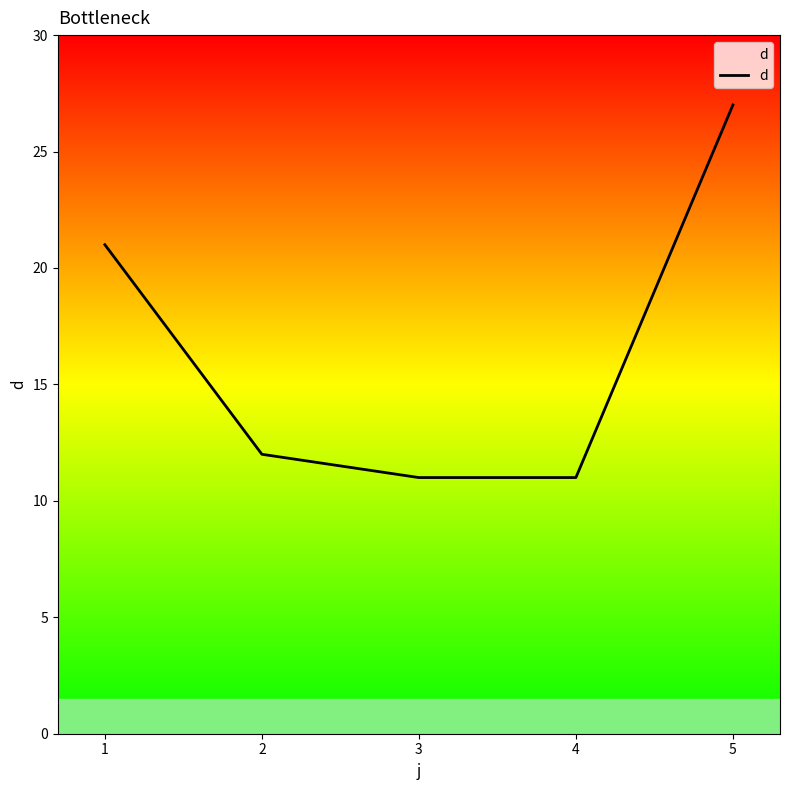

Does the chart display data point markers on the line(s)?

No